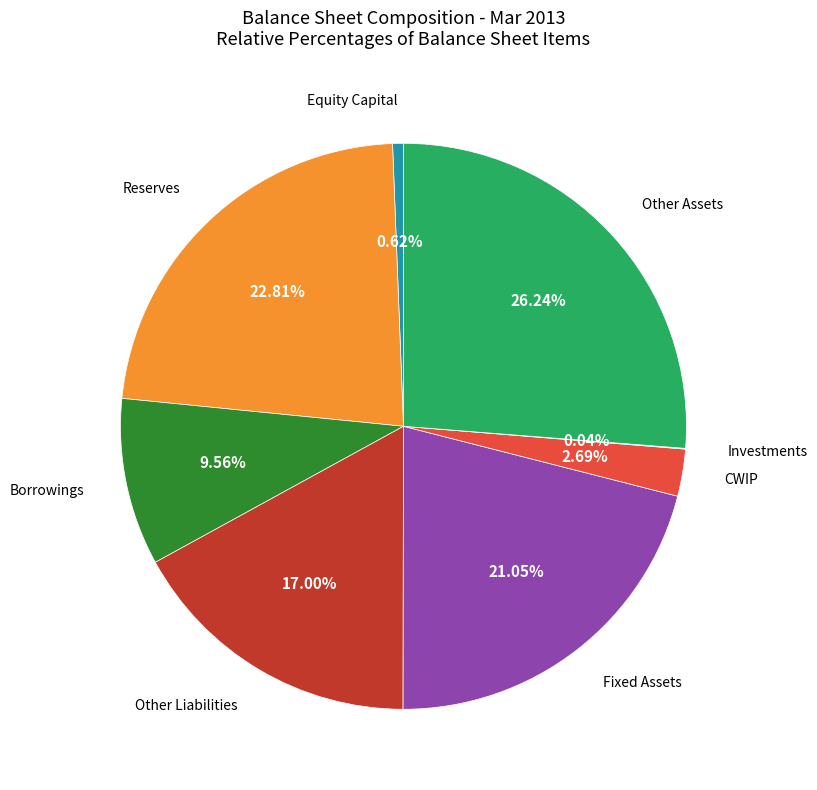

Is there a majority slice in this chart?

No